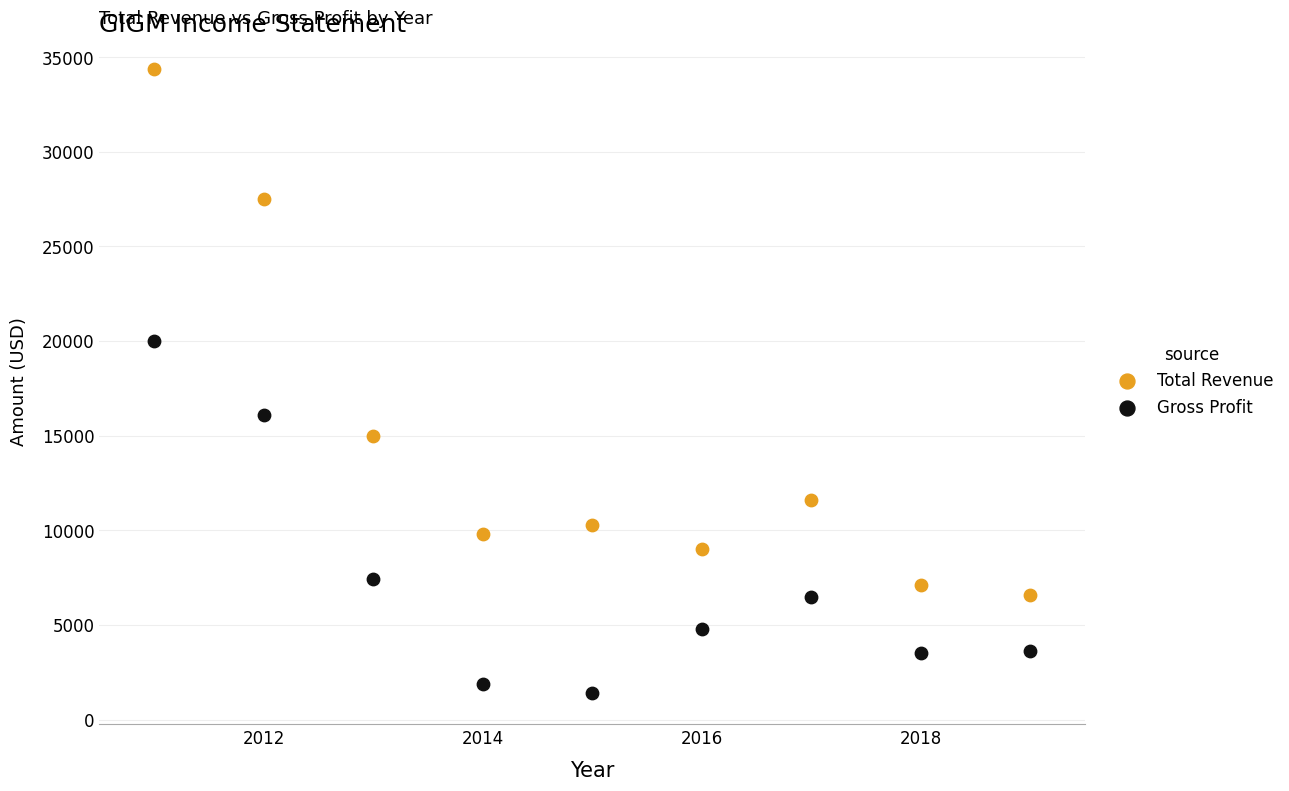

In the Total Revenue series, what Y value is closest to 20500?

15000